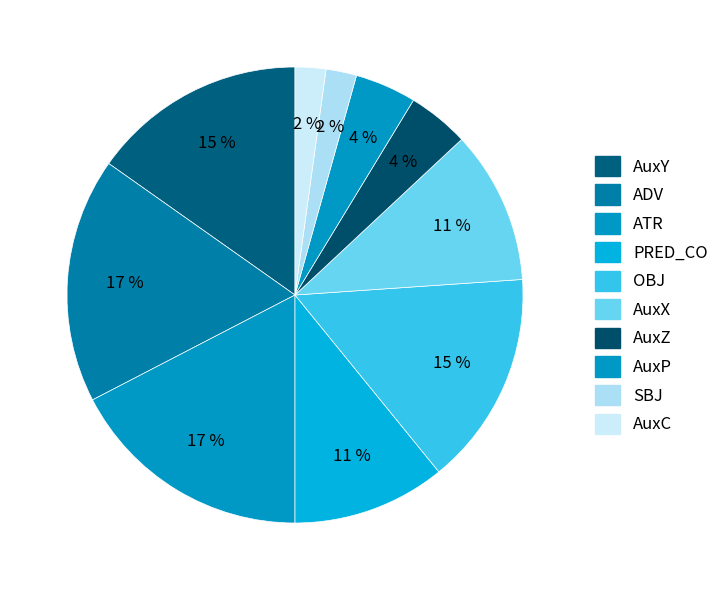

What is the change in value from ADV to PRED_CO?

-3